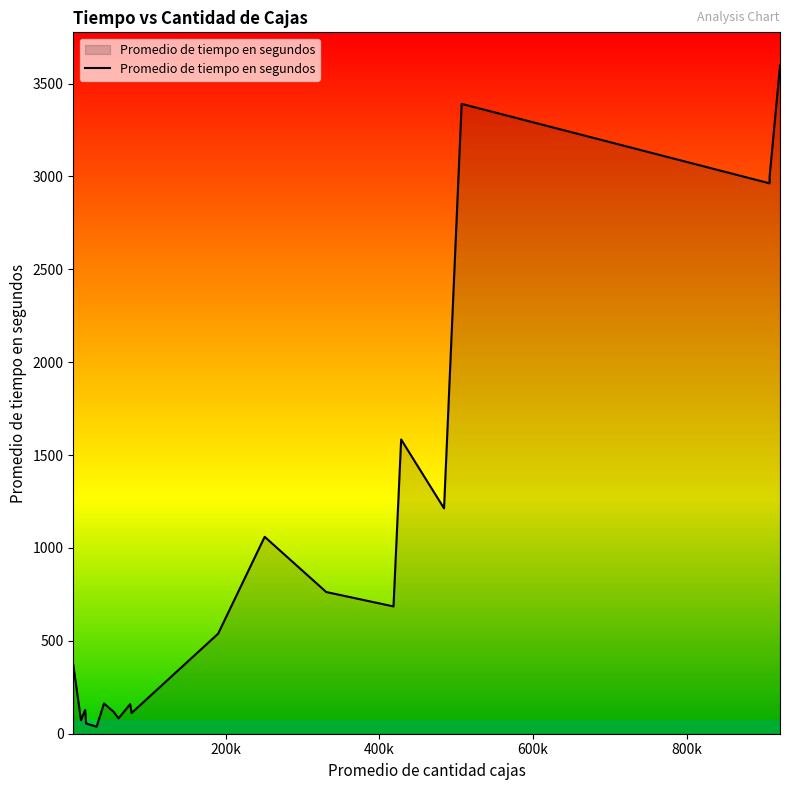

What is the difference between the maximum and minimum values?

3557.9